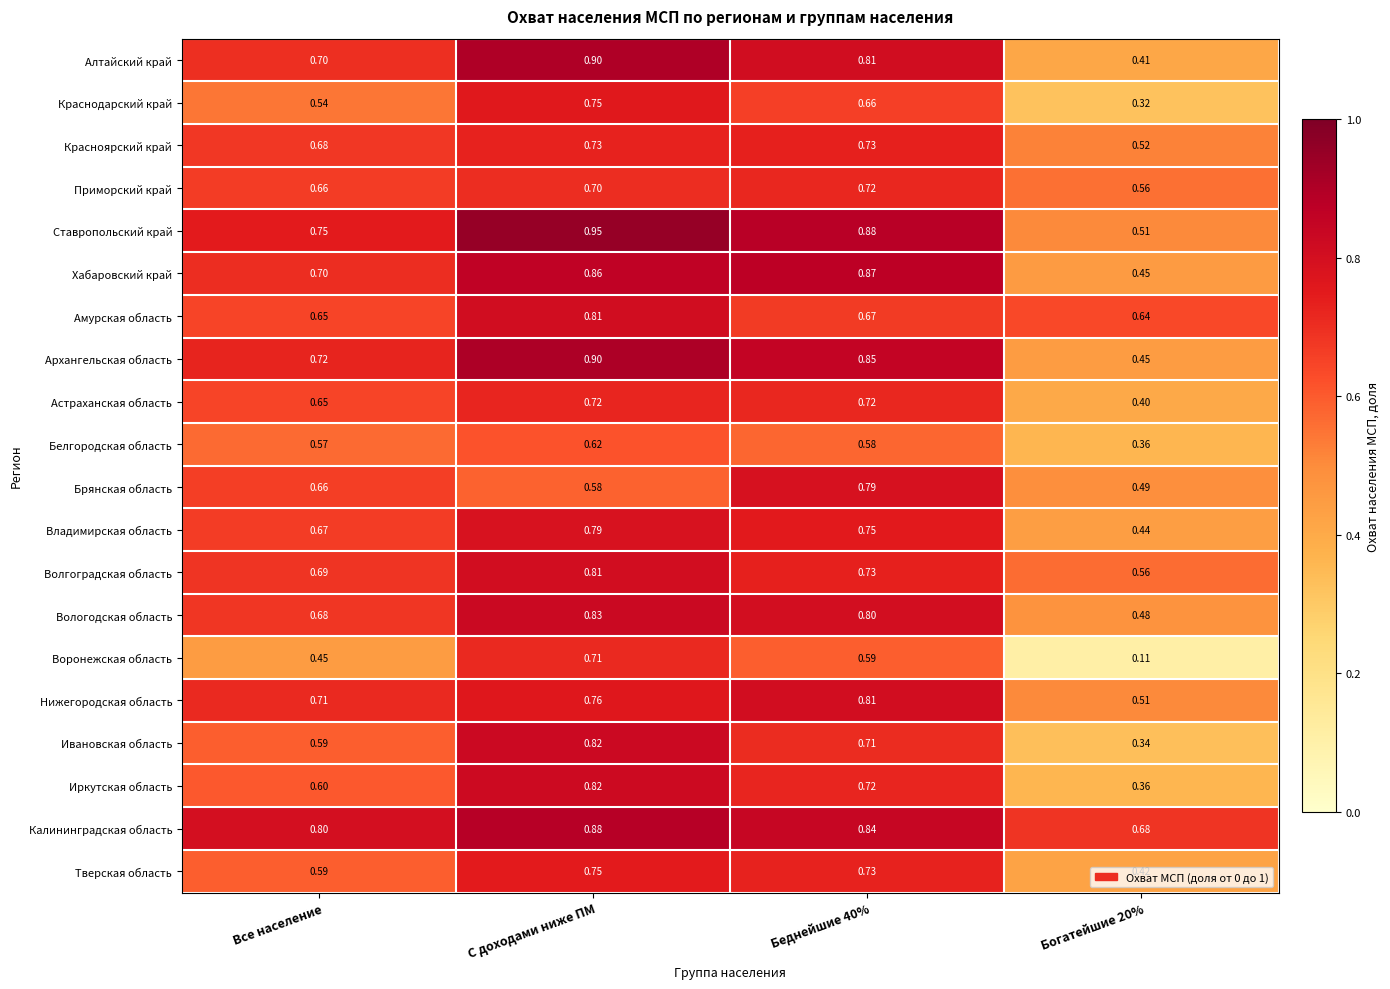

Which label corresponds to the largest value in the chart?

С доходами ниже ПМ